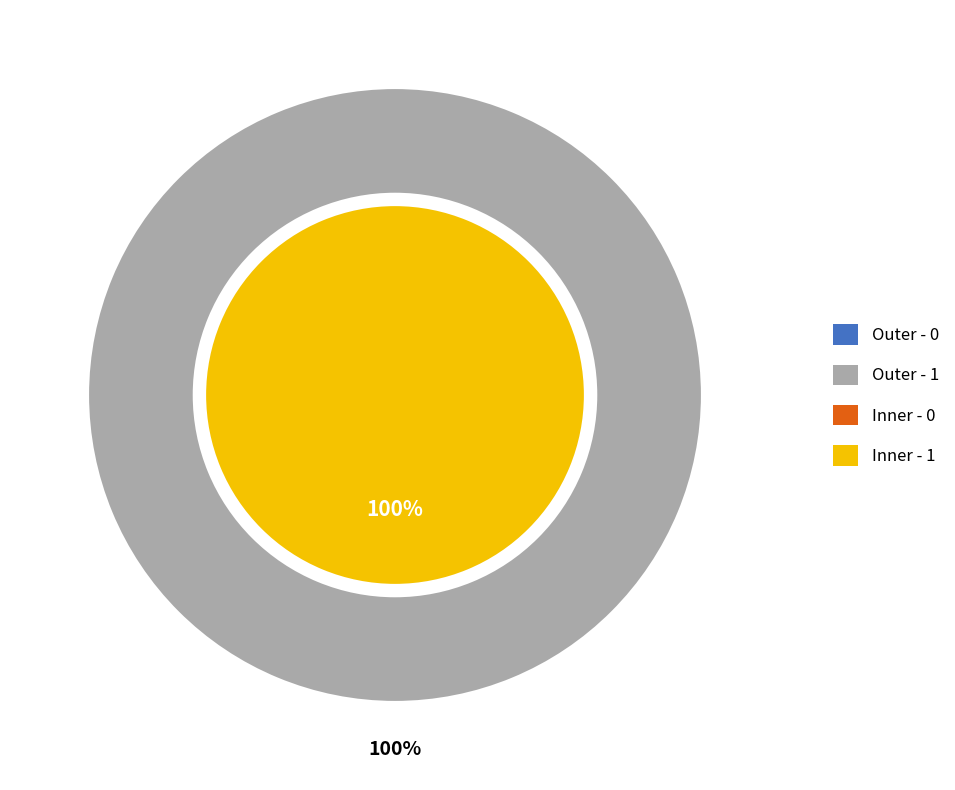

Rank the categories by value from lowest to highest.

0, 1